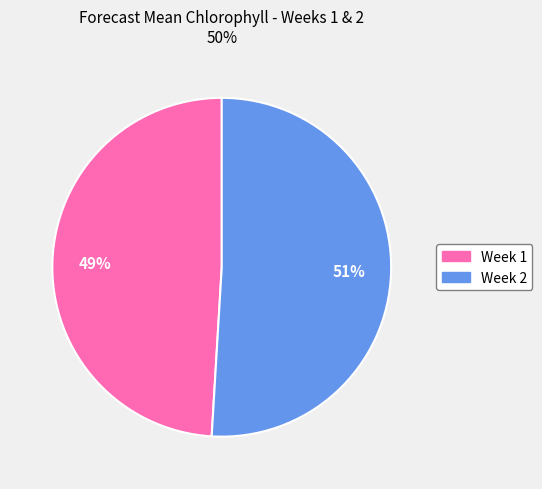

How many segments does this pie chart have?

2